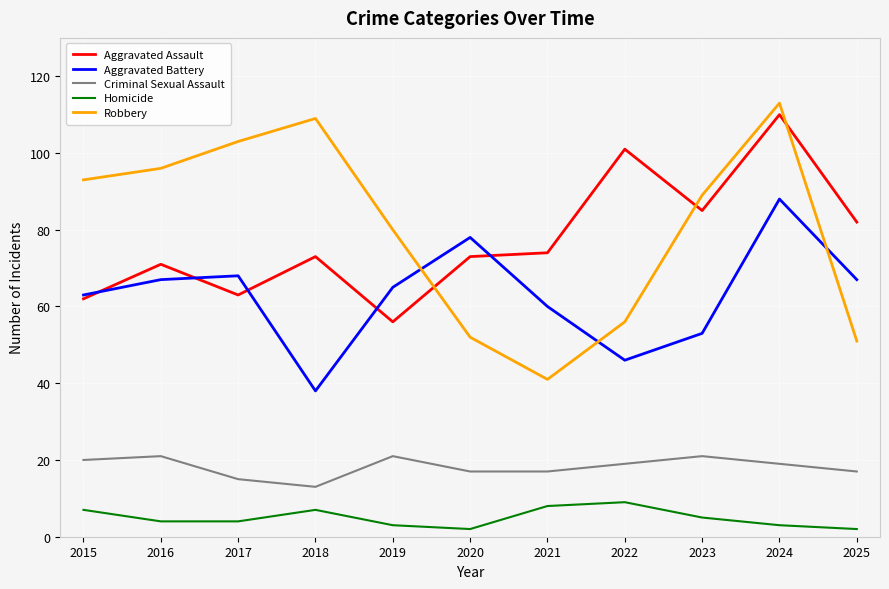

How many lines are shown in the chart?

5